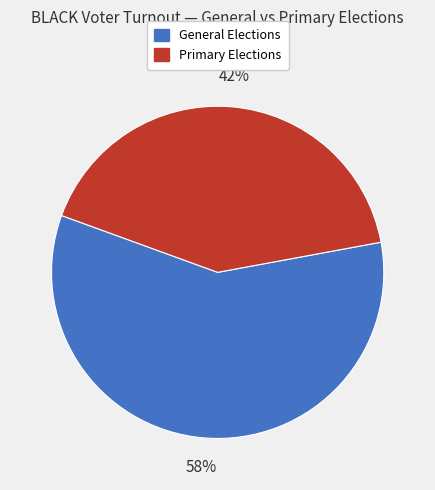

To the nearest percent, what is the average slice percentage?

50%